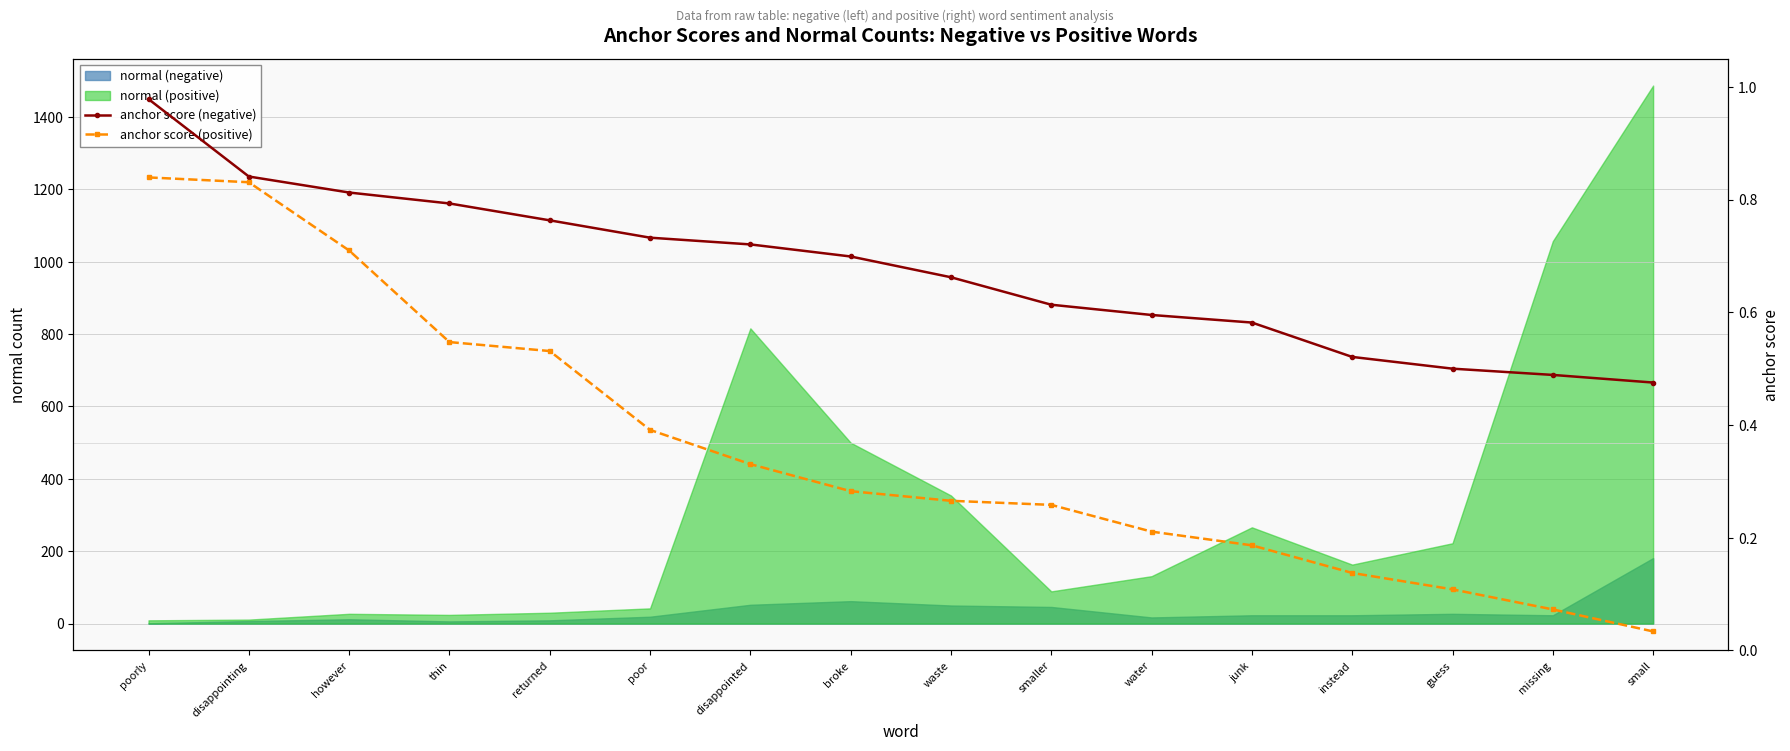

True or false: anchor score (positive) and anchor score (negative) cross at least once.

False